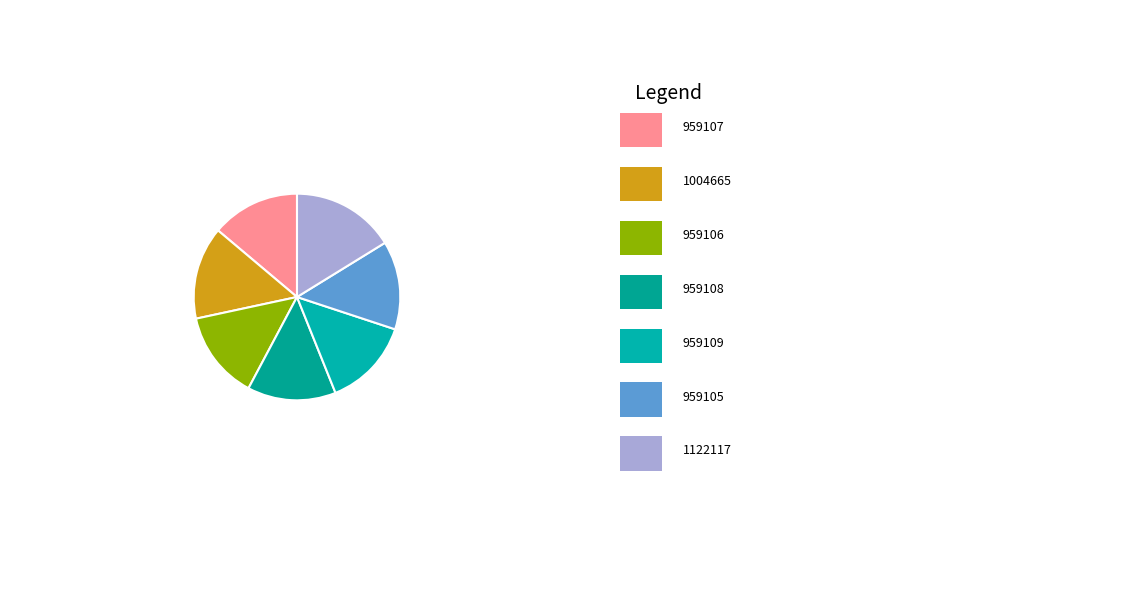

Count the number of slices in the pie.

7